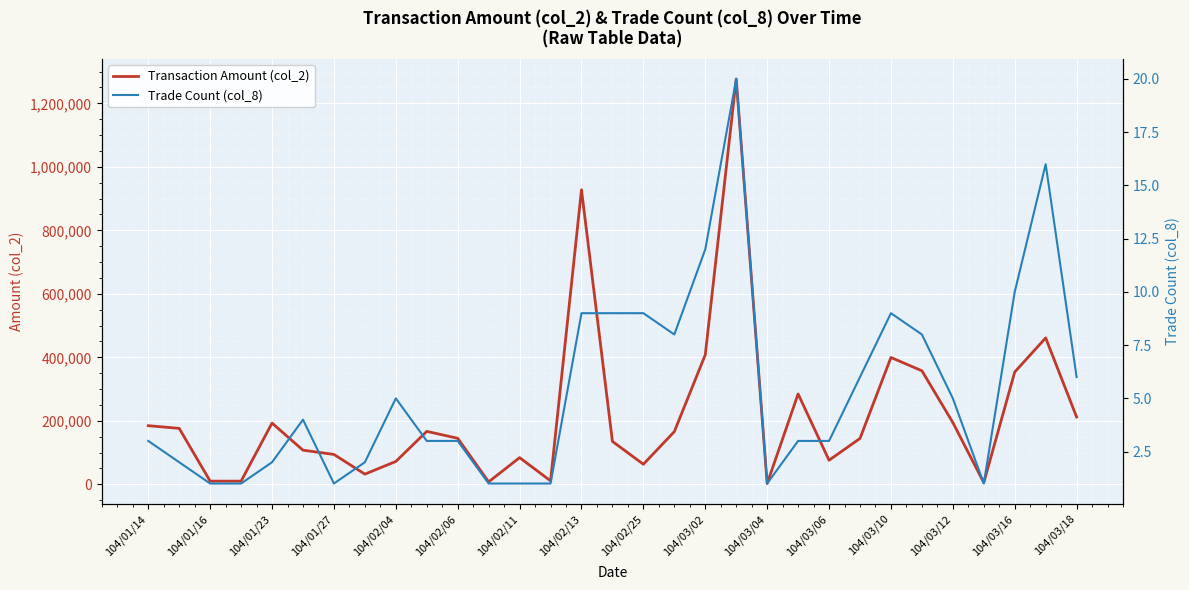

The value of Transaction Amount (col_2) at 104/01/23 is 192800. True or false?

True